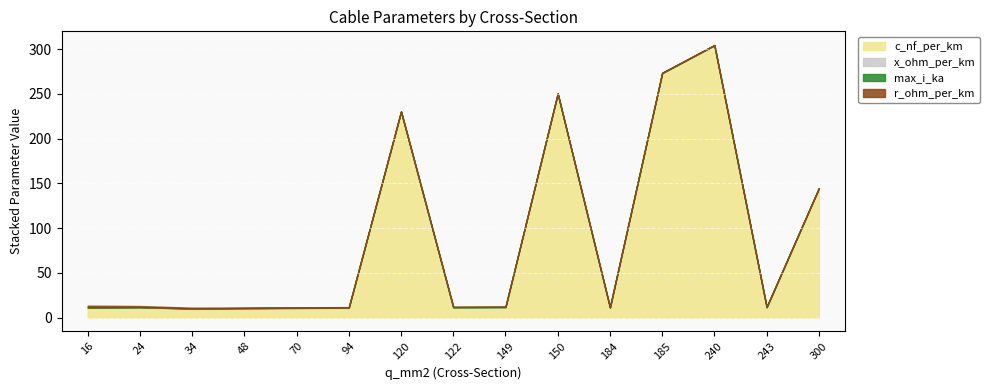

What is the difference between the maximum and minimum values in the x_ohm_per_km series?

0.2